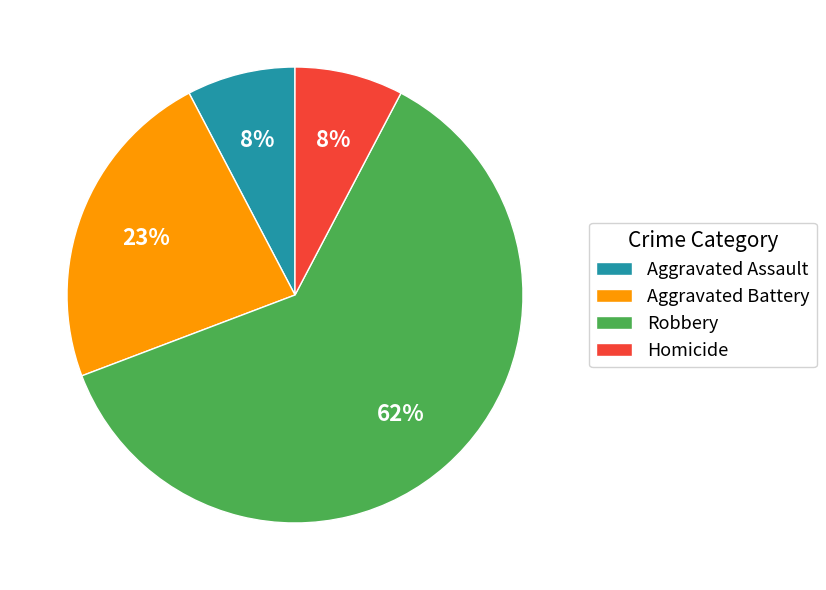

Count the number of slices in the pie.

4